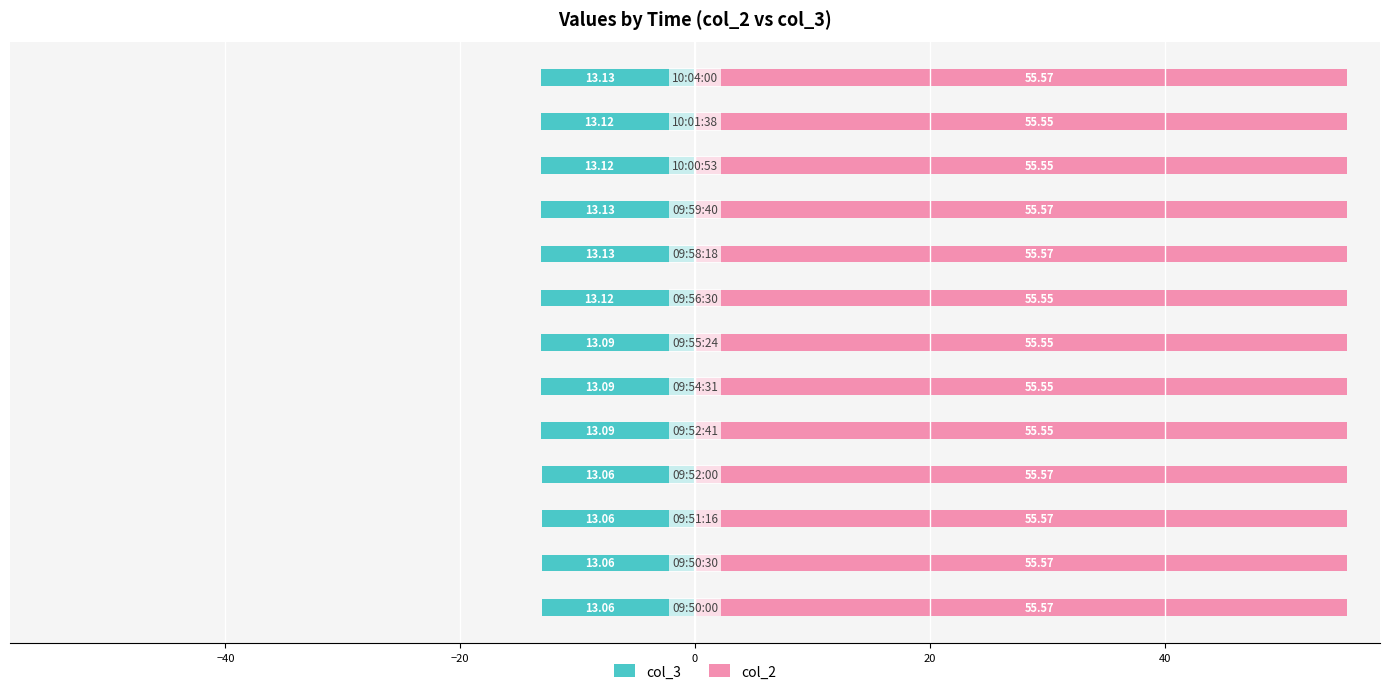

How many distinct data groups are displayed?

2